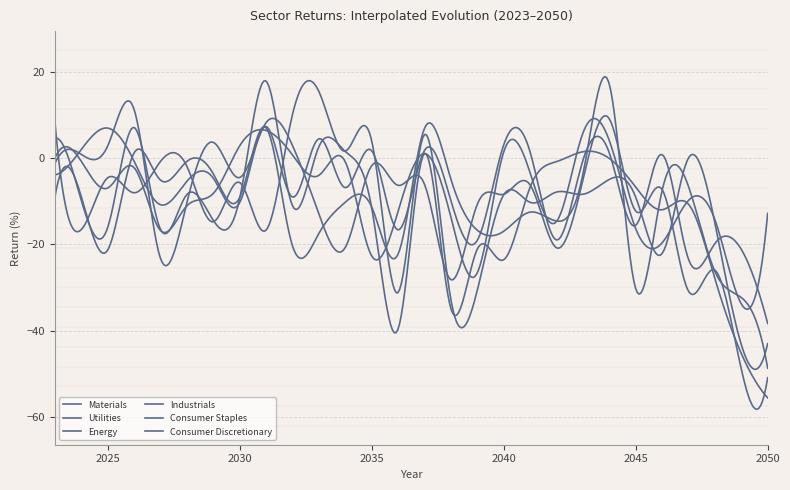

What is the sum of all Consumer Staples values?

-204.5